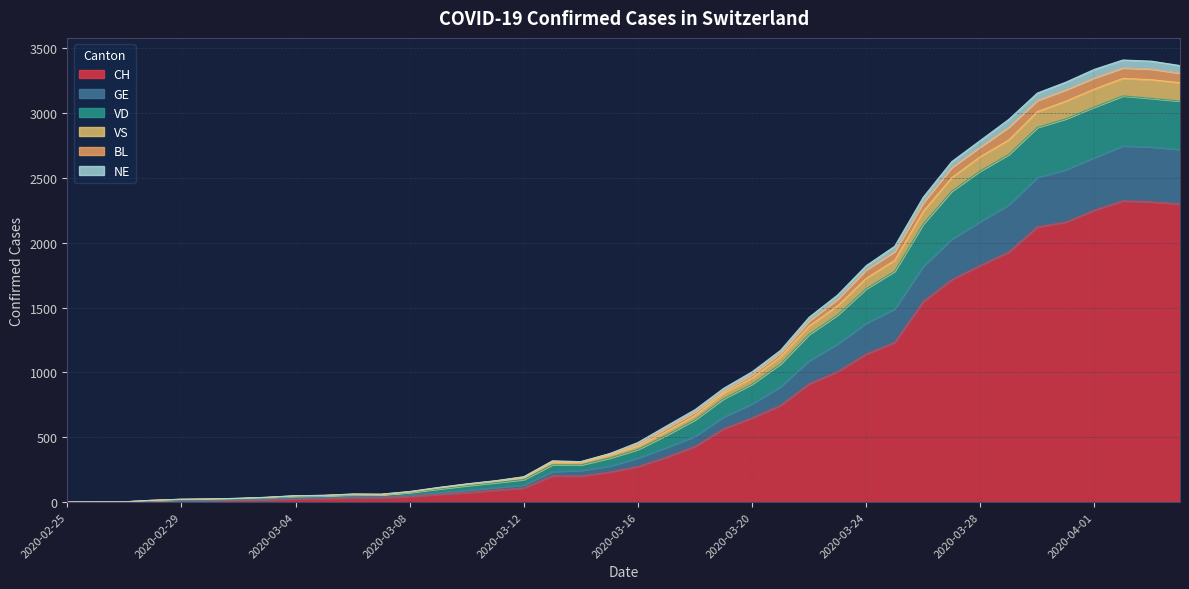

How many lines are shown in the chart?

6